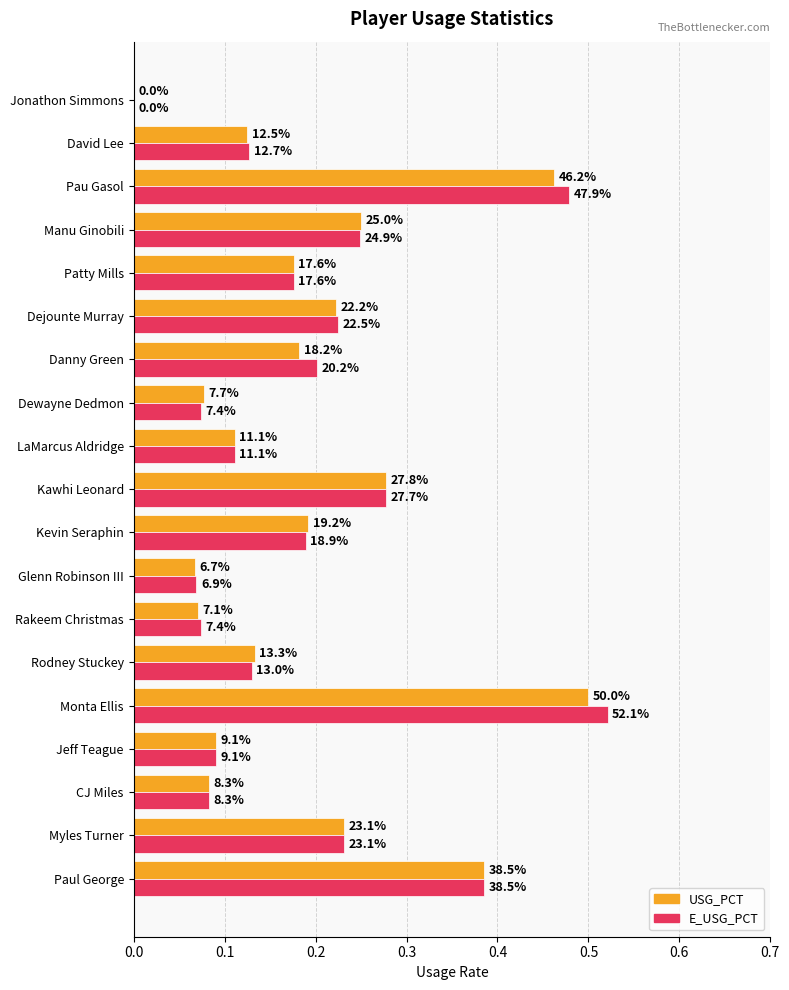

What are all the series names shown in the legend?

USG_PCT, E_USG_PCT